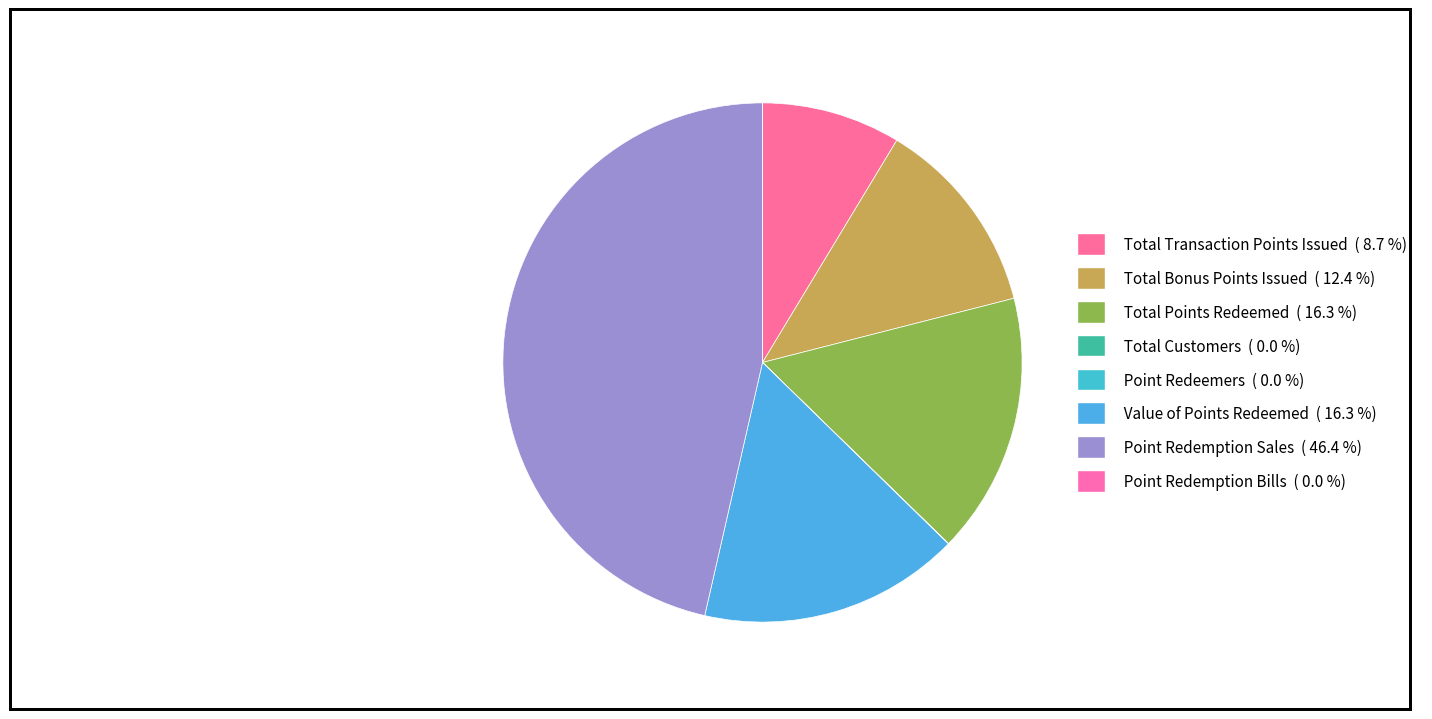

Is Point Redemption Bills the majority of the pie?

No